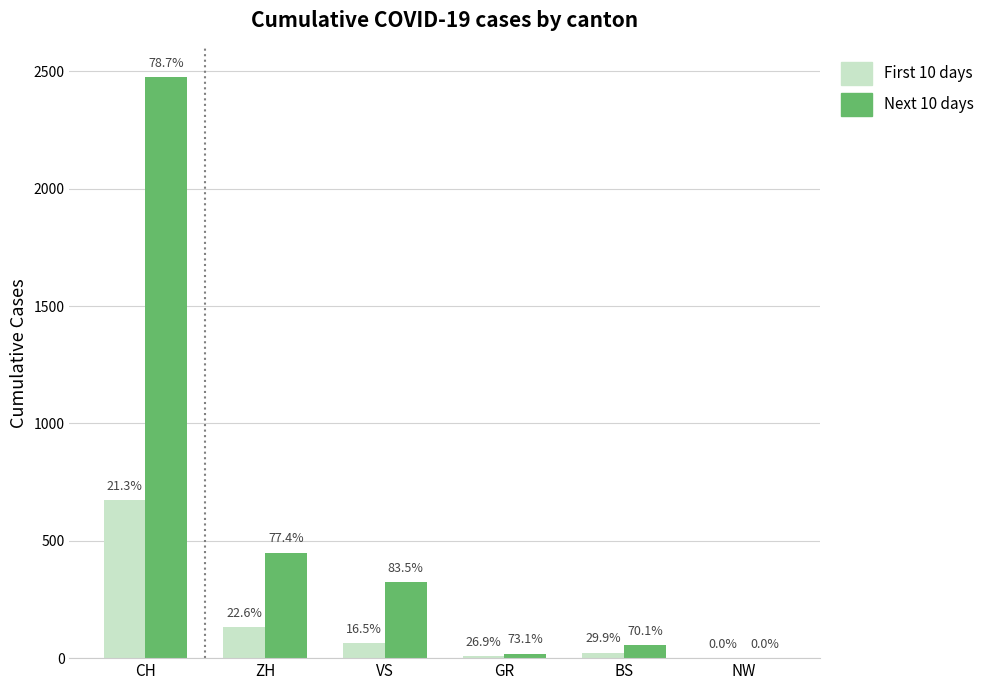

Is the value of First 10 days at ZH greater than the value of Next 10 days at BS?

Yes